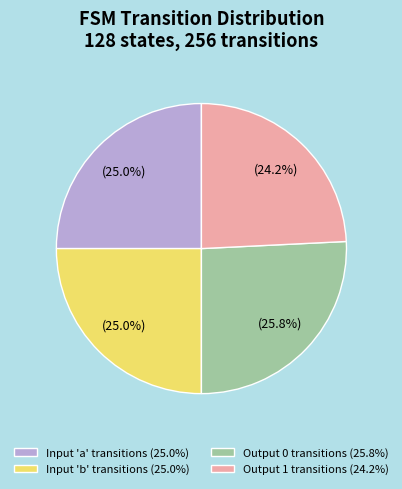

Combined, what portion of the pie is Input 'a' transitions (25.0%) and Output 1 transitions (24.2%)?

49.2%